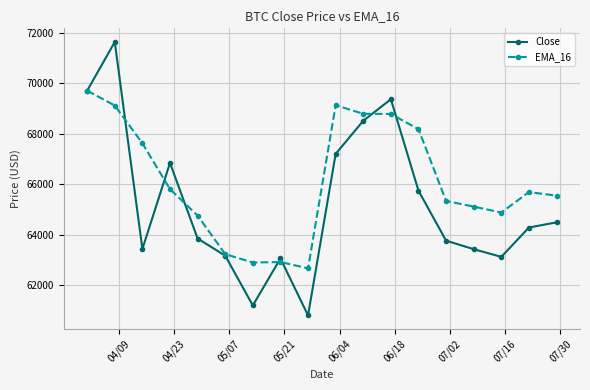

Which series has the largest range (max minus min)?

Close